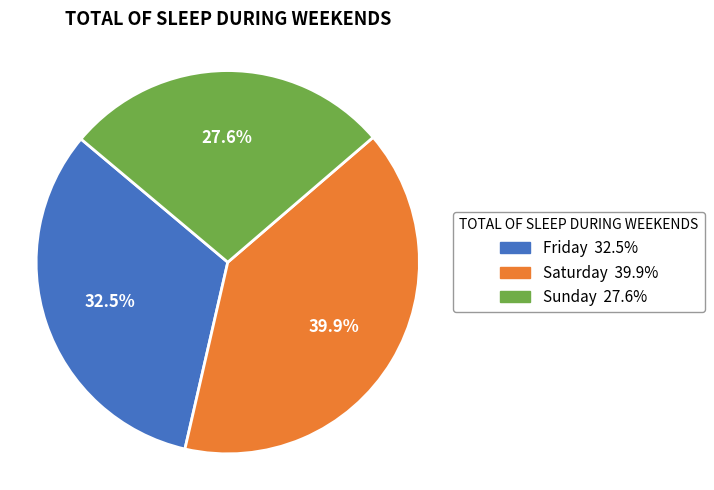

Combined, what portion of the pie is Saturday and Friday?

72.4%